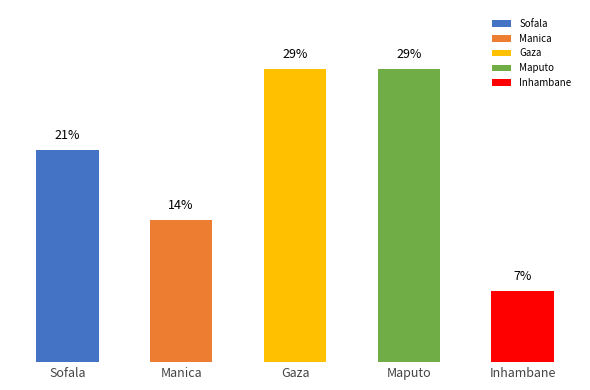

What is the label of the 3rd bar from the left?

Gaza